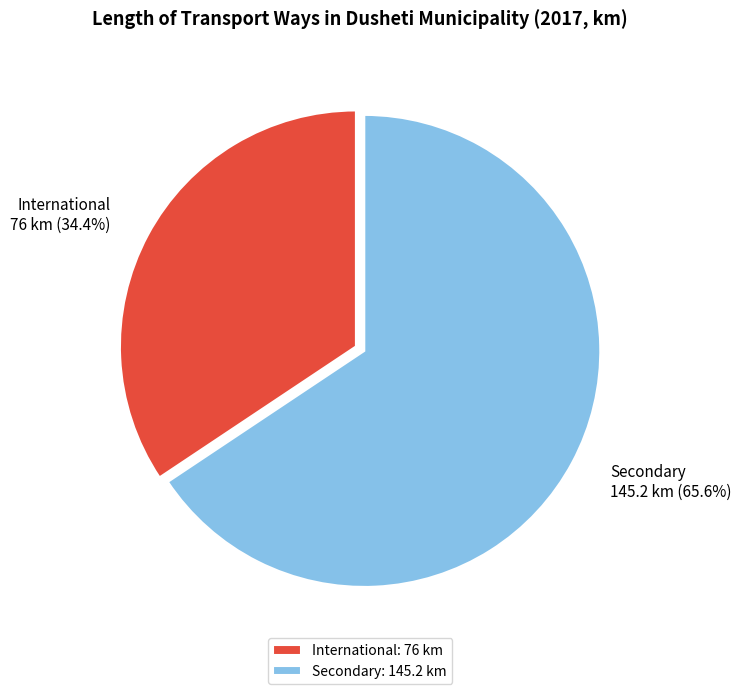

To the nearest percent, what is the average slice percentage?

50%